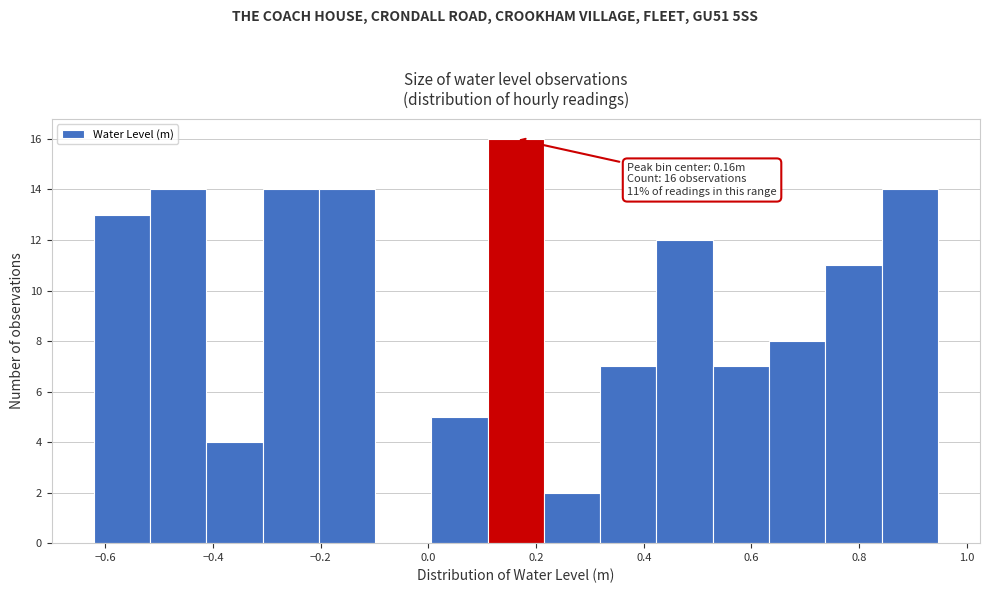

Which range on the x-axis has the tallest bar?

0.12 to 0.22